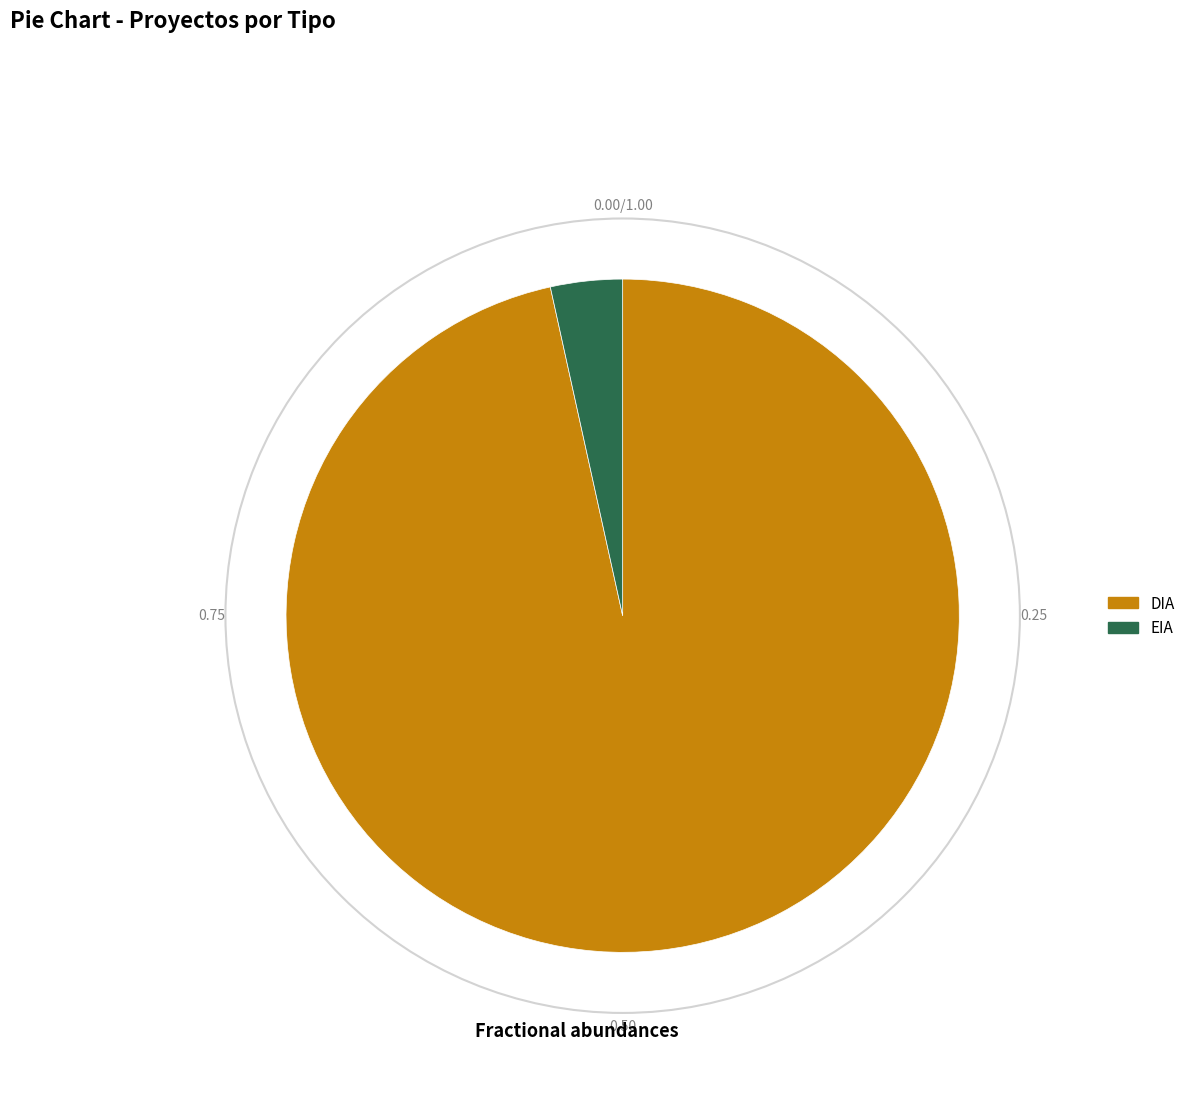

How many slices are in this pie chart?

2